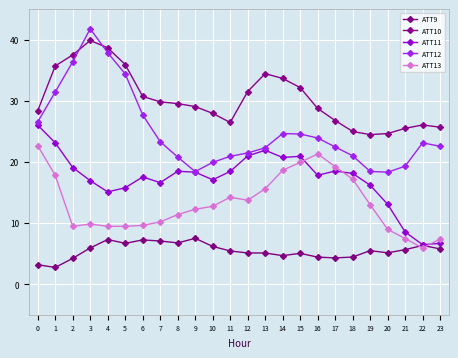

How many distinct data groups are displayed?

5